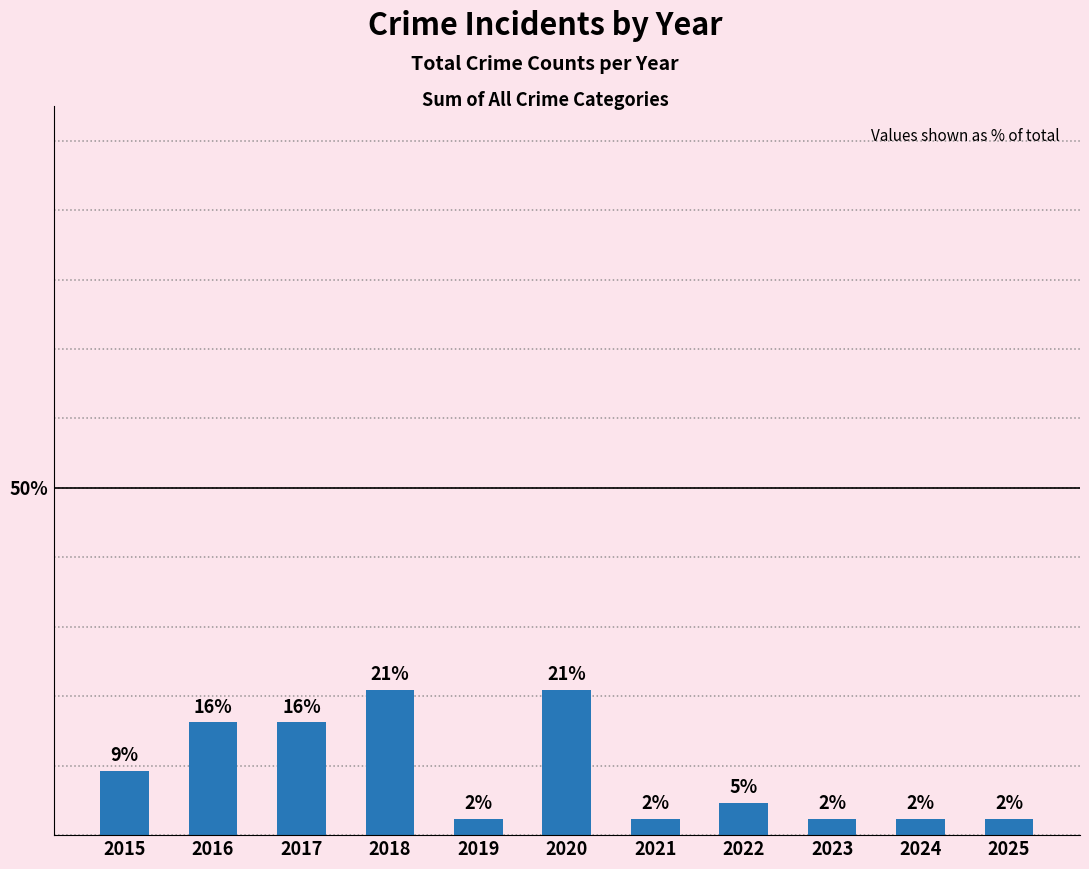

How many bars are there in total?

11